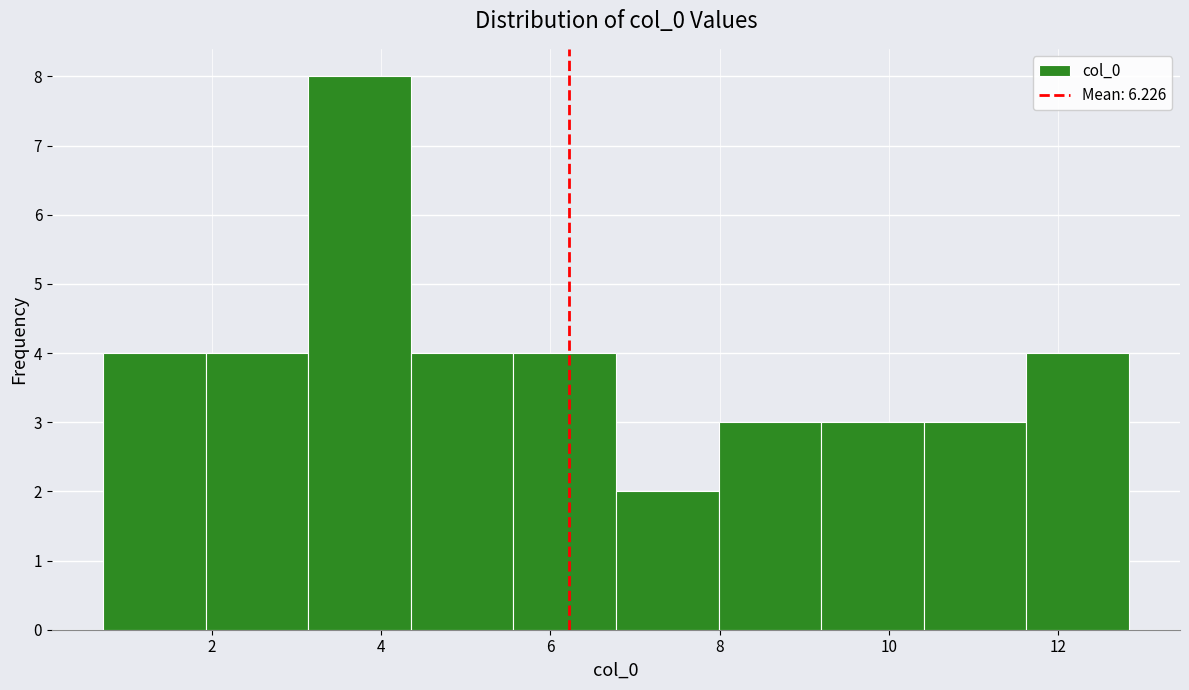

Reading left to right, list every bar in this chart as the range it spans on the x-axis followed by its height. Neither the bar edges nor the heights are printed on the chart, so give them approximately, as read against the axes.

0.8 to 2.0: 4
2.0 to 3.2: 4
3.2 to 4.4: 8
4.4 to 5.6: 4
5.6 to 6.8: 4
6.8 to 8.0: 2
8.0 to 9.2: 3
9.2 to 10.4: 3
10.4 to 11.6: 3
11.6 to 12.8: 4